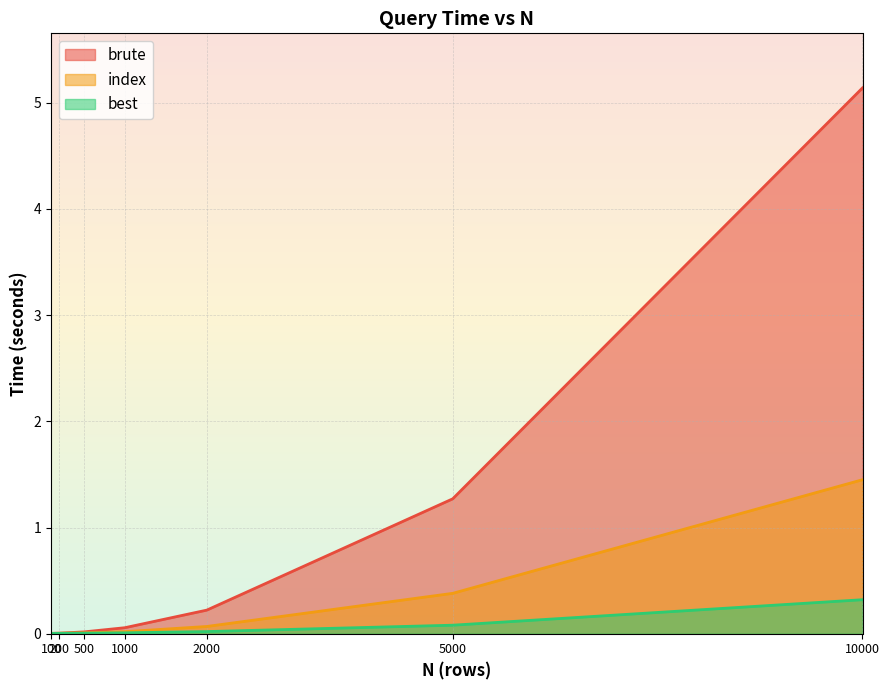

True or false: index and best cross at least once.

False